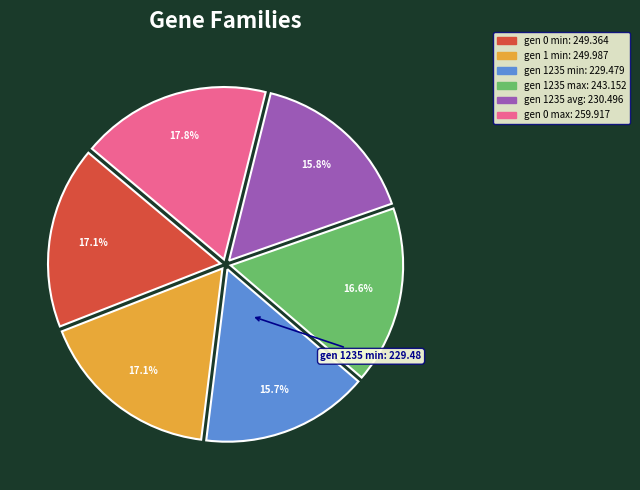

Is there any slice that represents more than half of the pie?

No